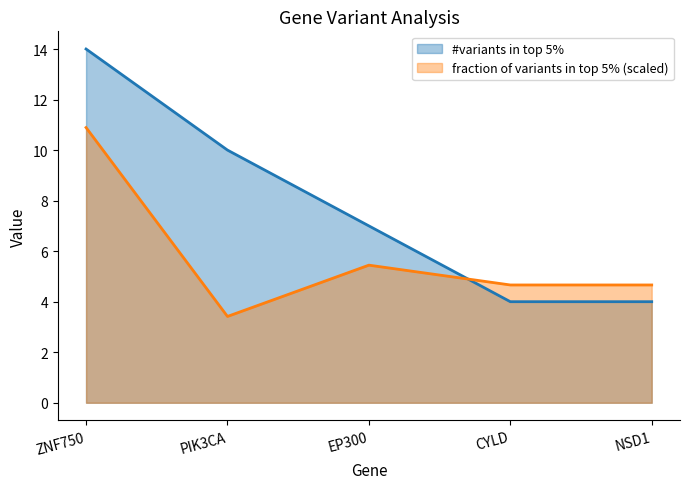

At which category does fraction of variants in top 5% reach its first local valley?

PIK3CA